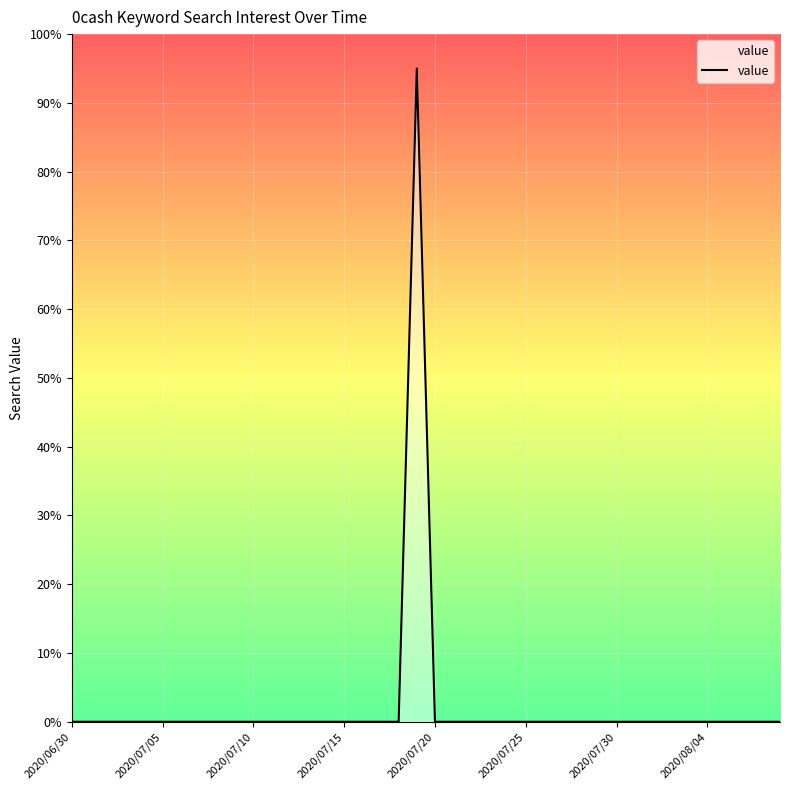

What is the maximum value shown in the chart?

95